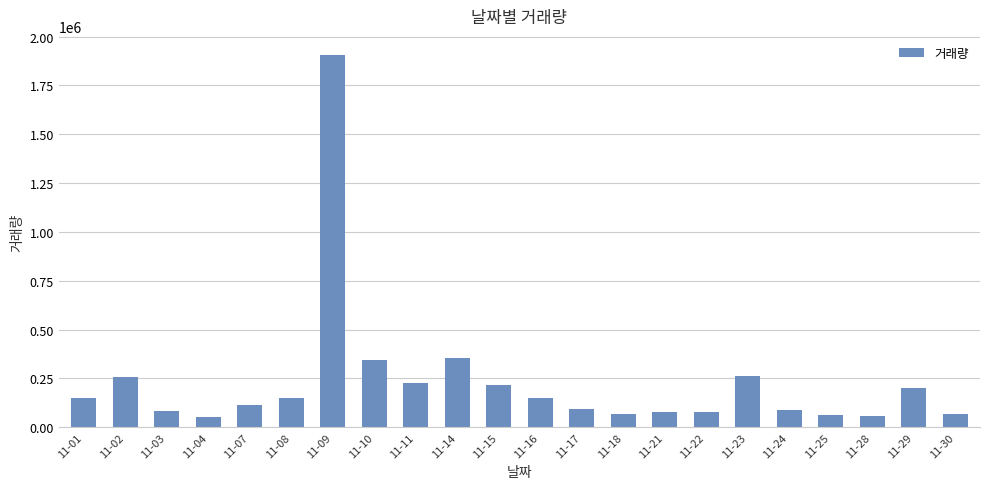

Approximately how many times larger is the value at 11-17 compared to 11-03?

1.1